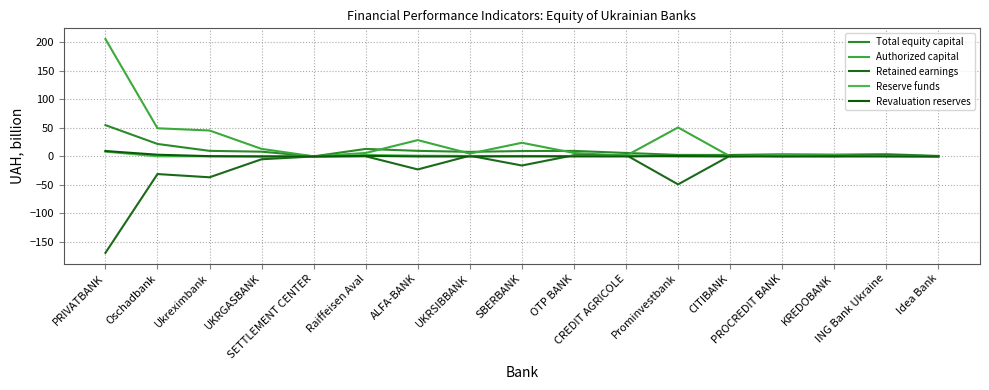

Count the number of categories in the chart.

17